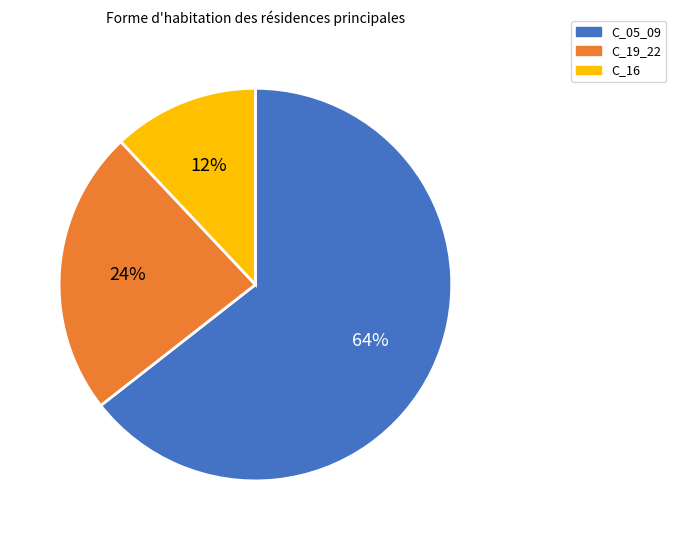

To the nearest percent, what is the difference between the C_19_22 and C_16 slice percentages?

12%